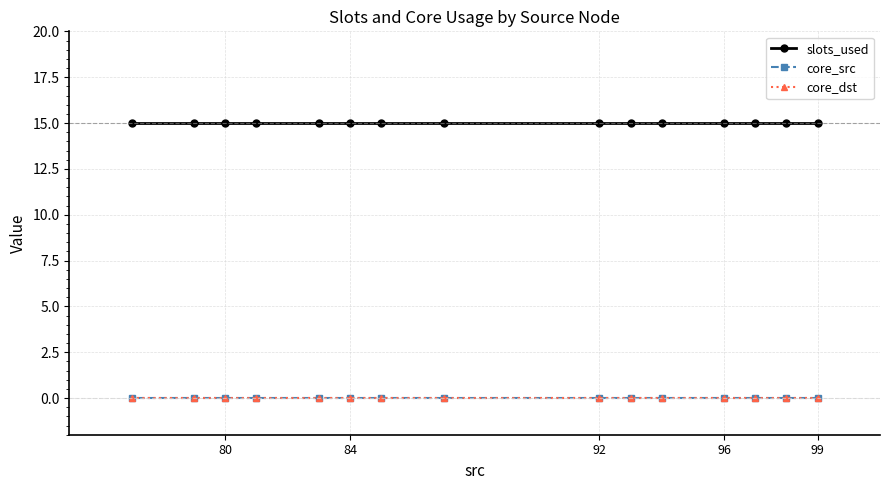

Which category has the highest value in the core_dst series?

99